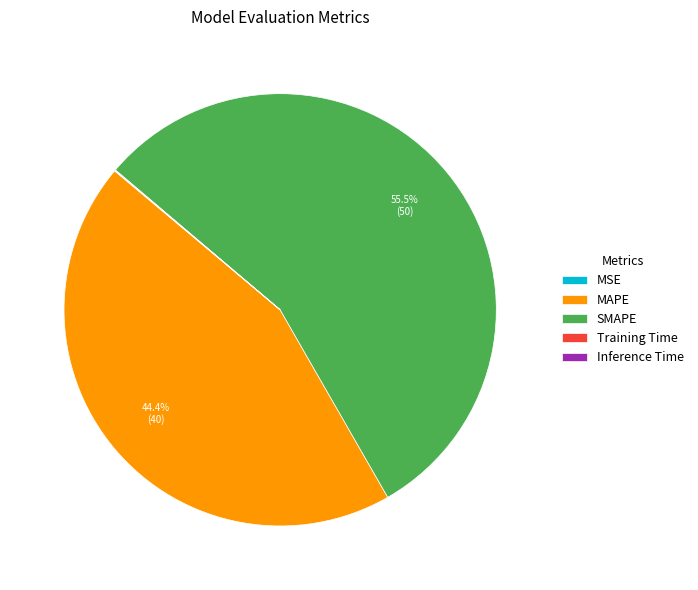

Is there a majority slice in this chart?

Yes